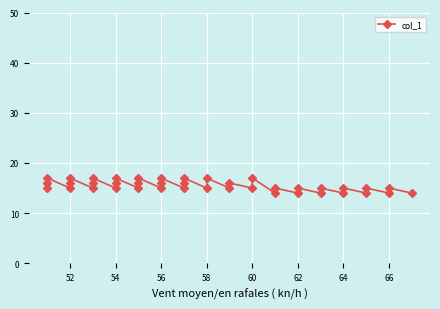

Count the values in the range 15 to 16.

24